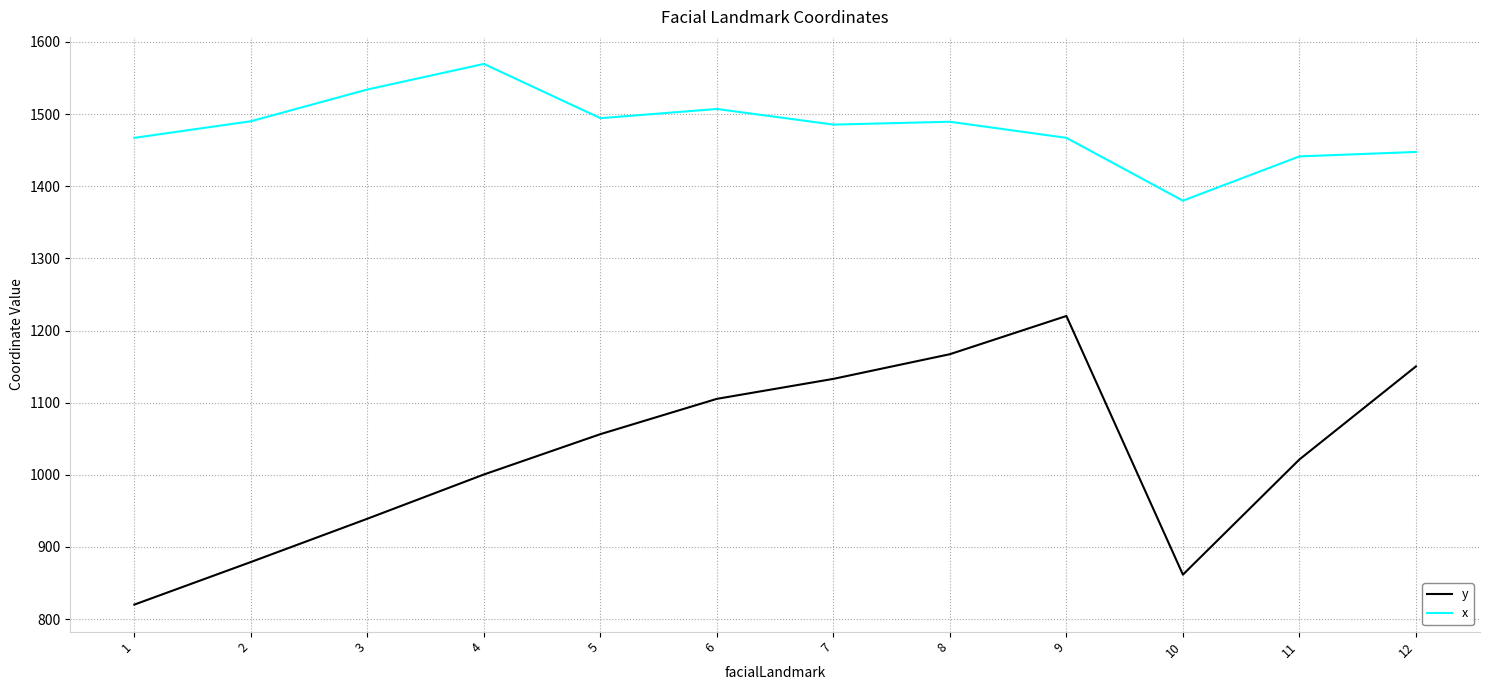

What is the sum of all x values?

17772.2